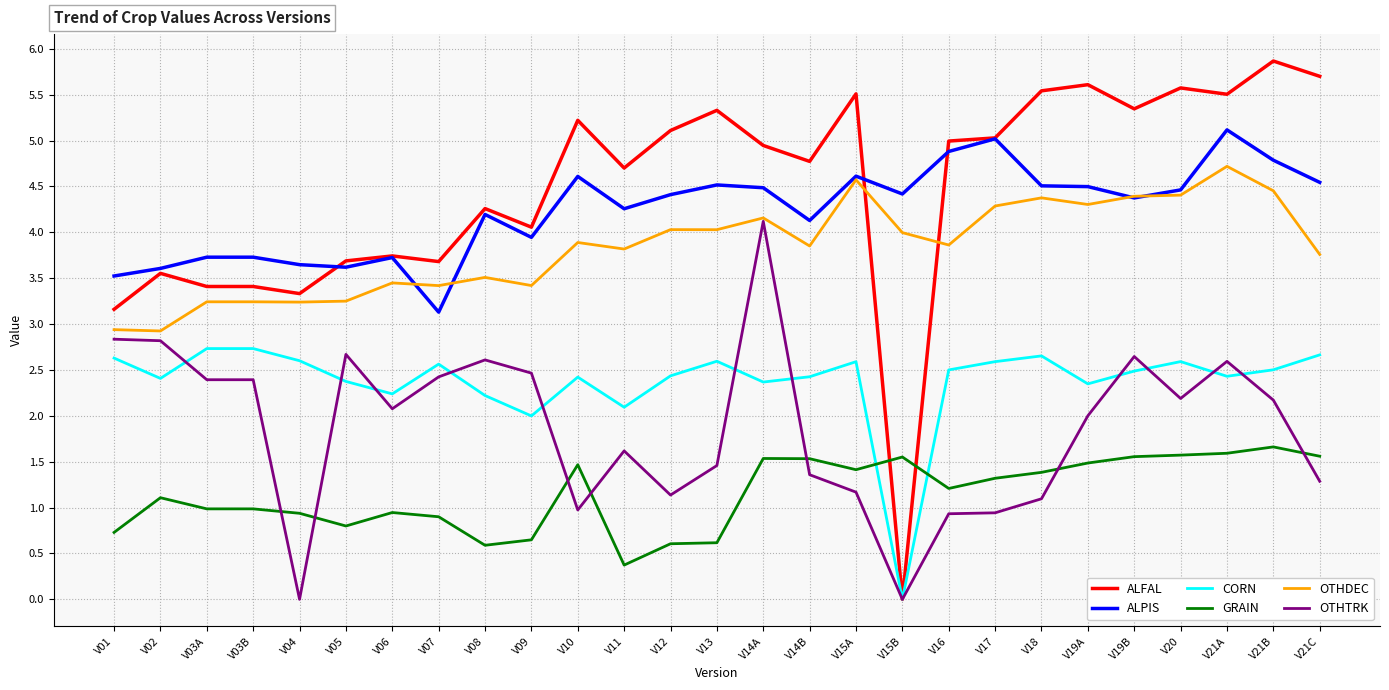

Which series changed the most between V15B and V16?

ALFAL